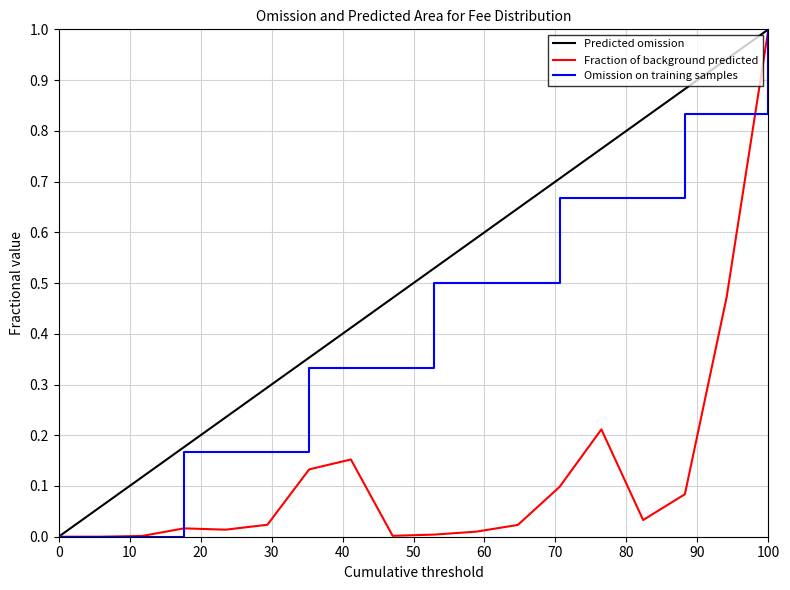

List the series in order of their overall mean, highest first.

Predicted omission, Omission on training samples, Fraction of background predicted